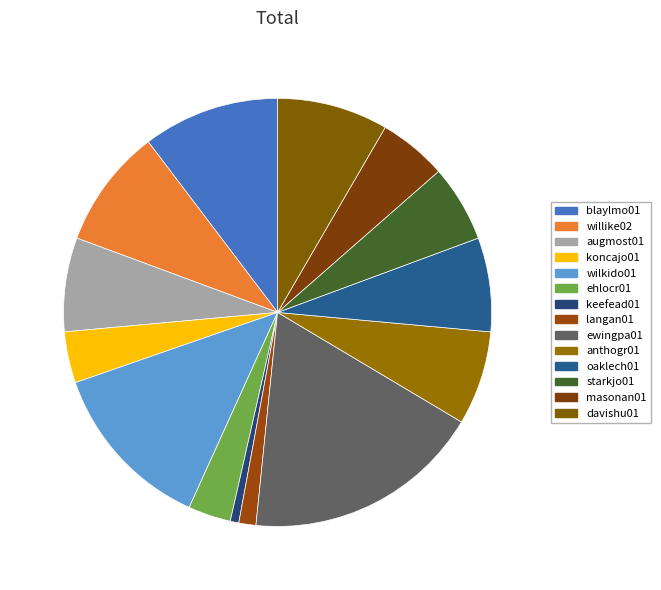

Which category has the smallest portion of the pie?

keefead01